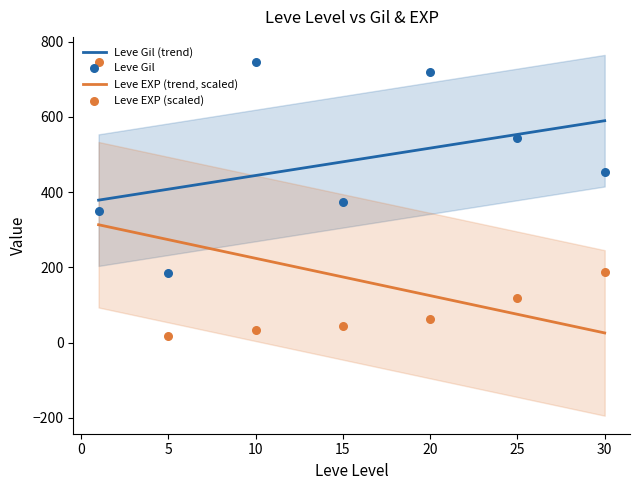

Which series reaches the maximum Y coordinate?

Leve Gil